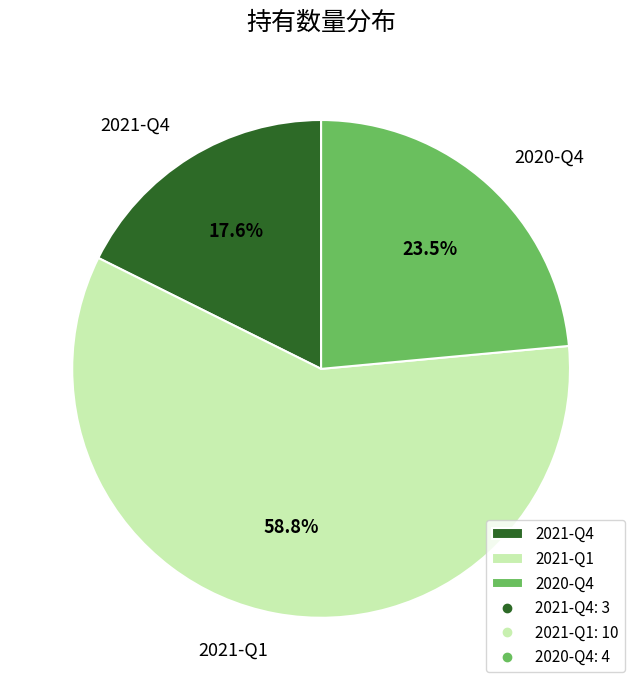

Rank the categories by value from highest to lowest.

2021-Q1, 2020-Q4, 2021-Q4